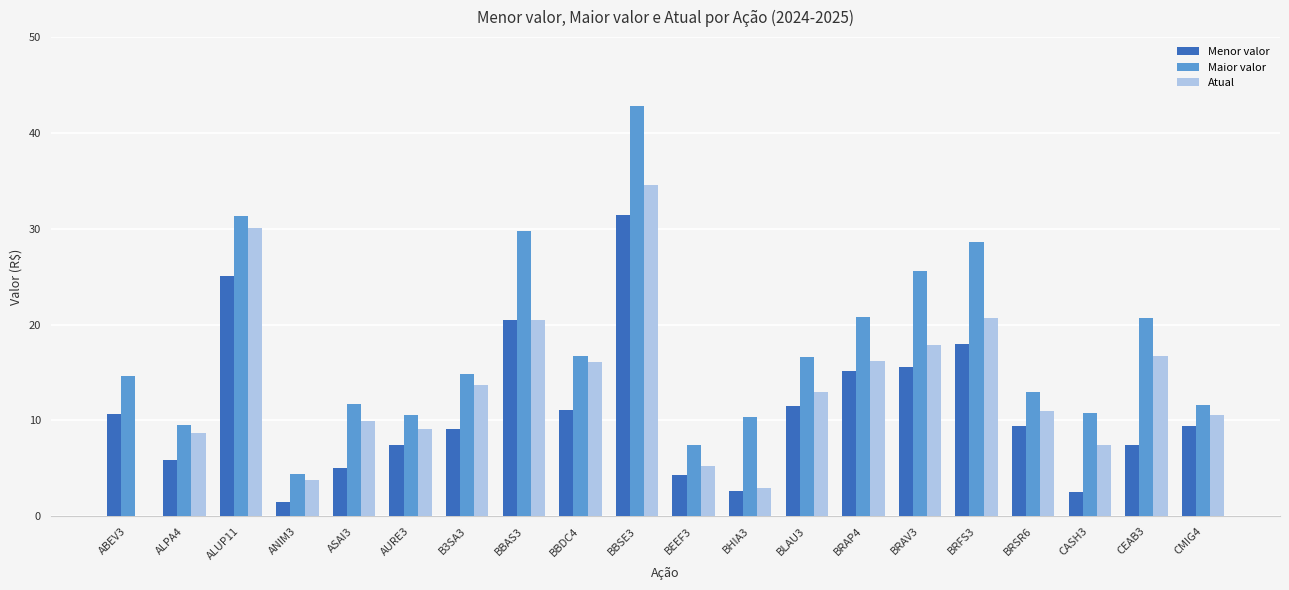

What are all the series names shown in the legend?

Menor valor, Maior valor, Atual